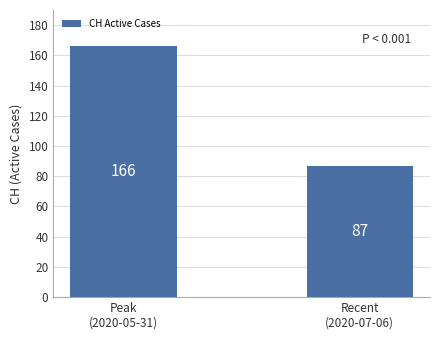

List the labels in order of value, smallest first.

Recent
(2020-07-06), Peak
(2020-05-31)